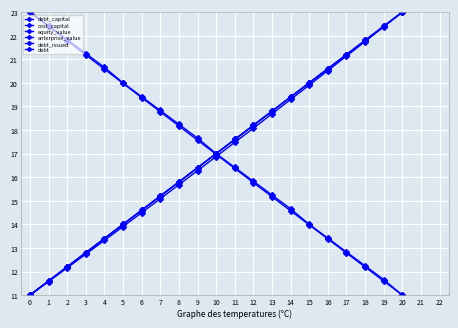

Is this an area chart (filled region under the line)?

No